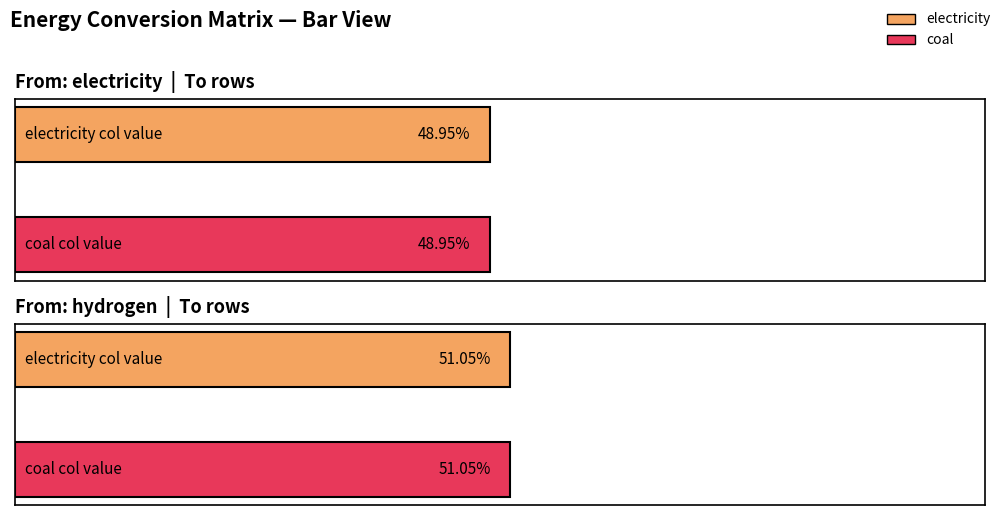

Which series has the widest spread of values?

electricity